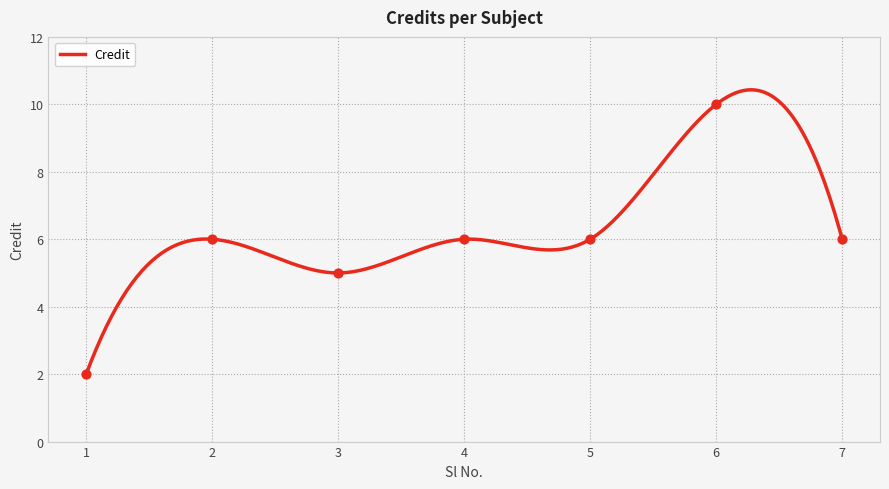

Between 2 and 7, which is larger?

2